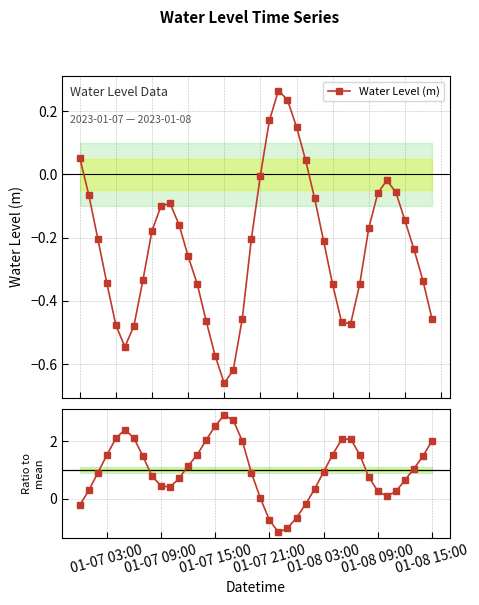

How many interior local peaks does the Ratio to mean series have?

3